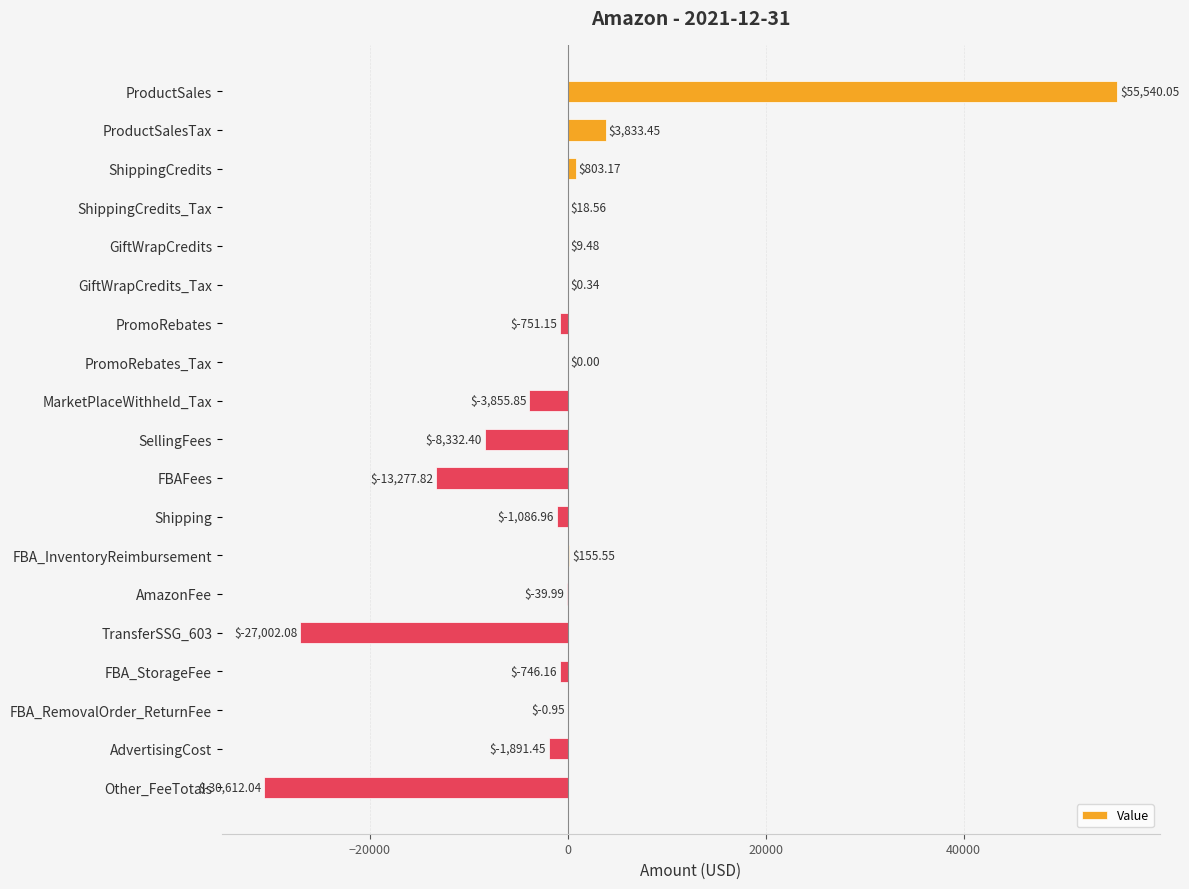

Which has a higher value, FBA_RemovalOrder_ReturnFee or FBA_StorageFee?

FBA_RemovalOrder_ReturnFee